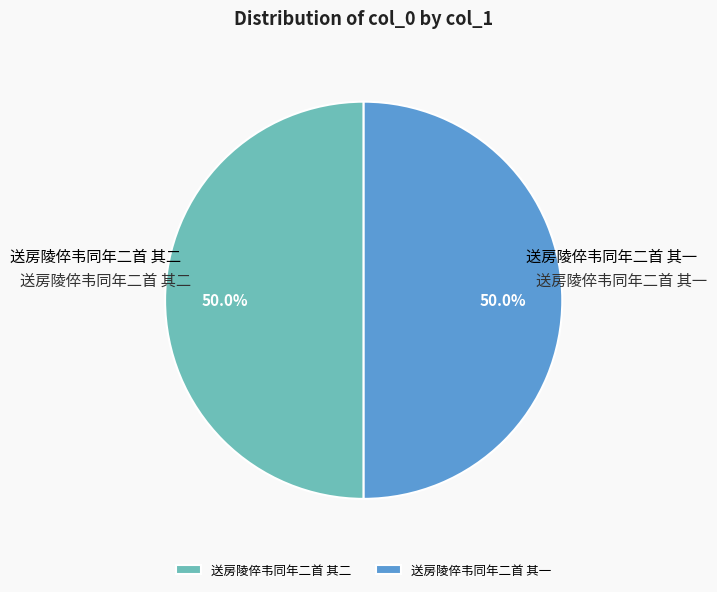

What is the ratio of the value at 送房陵倅韦同年二首 其二 to the value at 送房陵倅韦同年二首 其一?

1.0